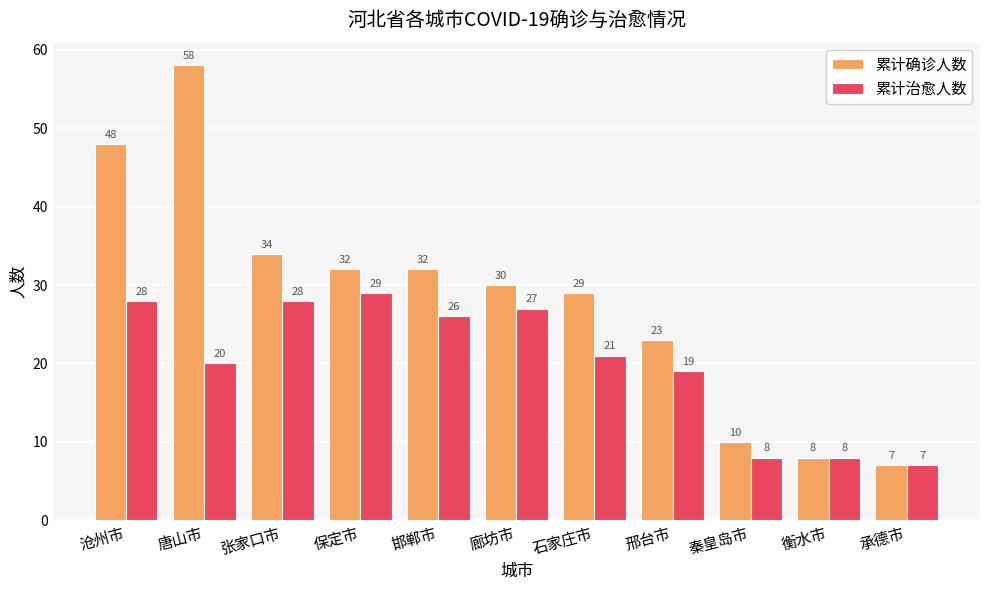

How many data points does each series have?

11